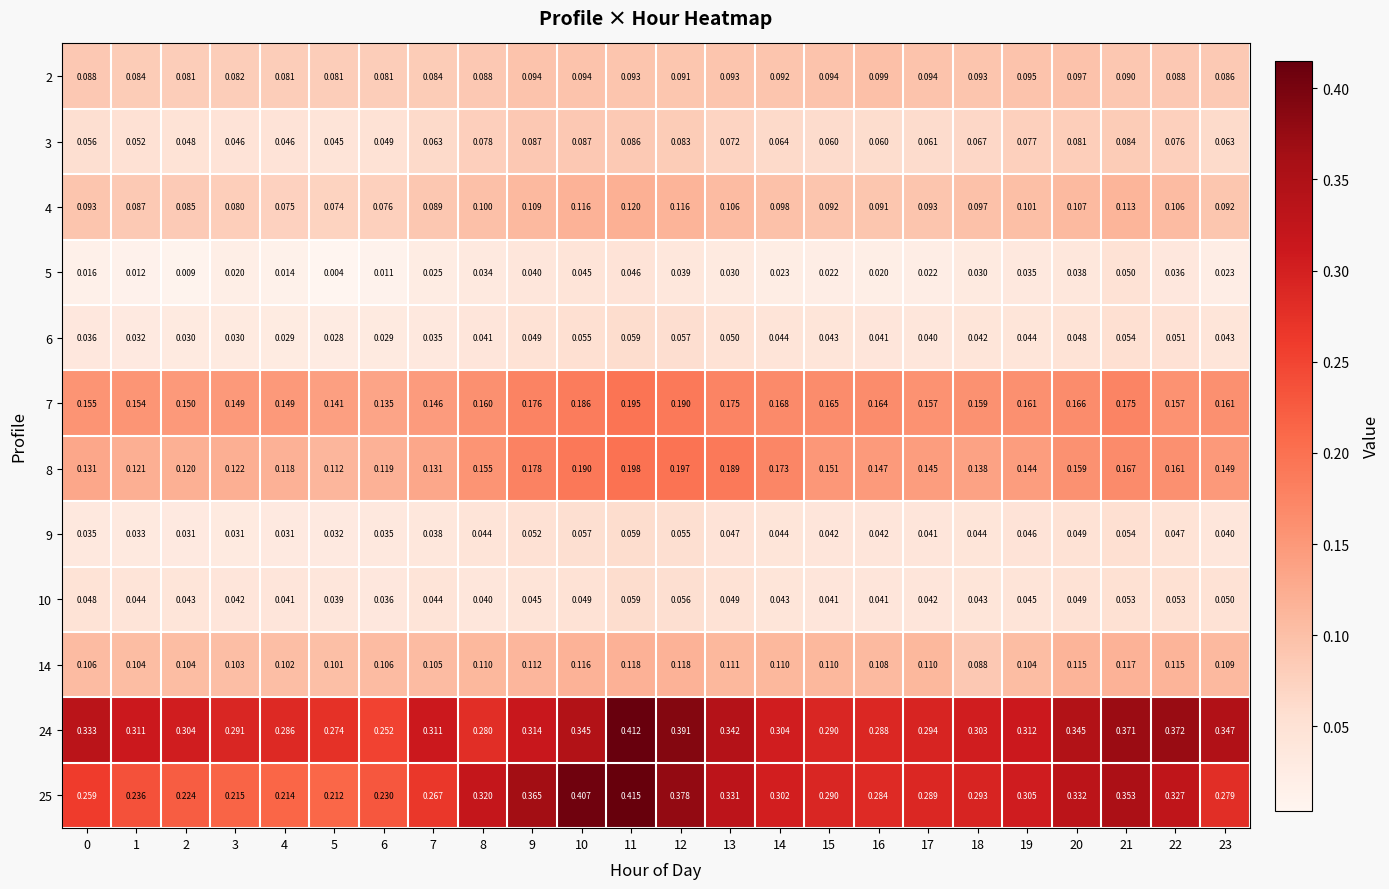

Is the value of 4 at 10 greater than the value of 6 at 21?

Yes